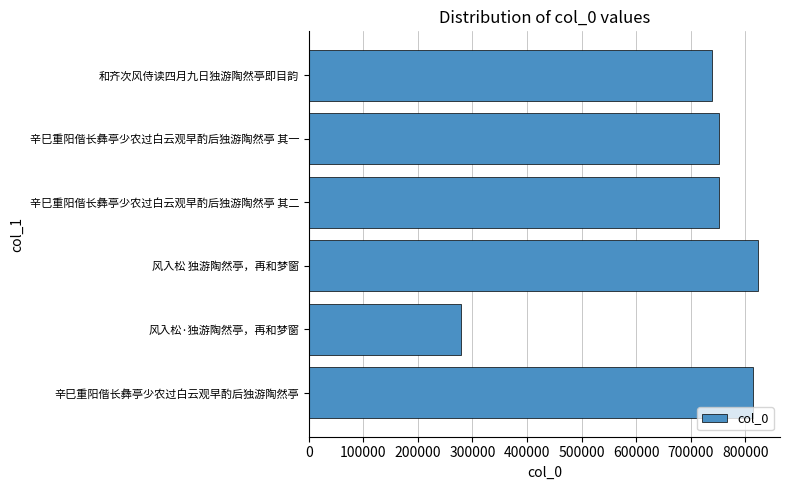

Is it true that the value at 风入松 独游陶然亭，再和梦窗 is 476871?

False